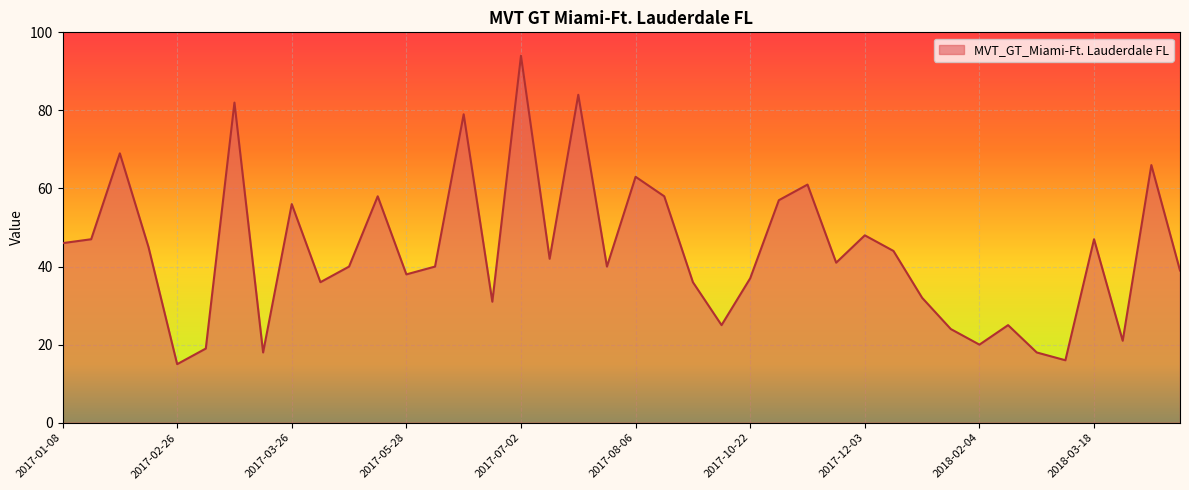

What is the difference between the maximum and minimum values?

79